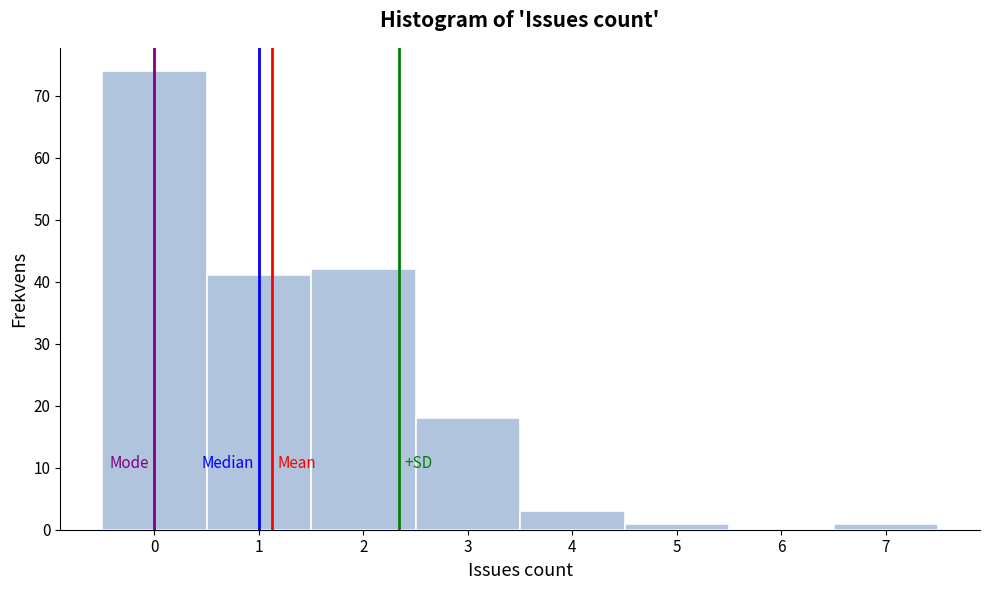

Reading left to right, transcribe this chart: for each bar, give the range it covers on the x-axis and its height. The values are not printed on the chart, so give them approximately, as read against the axis.

-0.5 to 0.5: 74
0.5 to 1.5: 41
1.5 to 2.5: 42
2.5 to 3.5: 18
3.5 to 4.5: 3
4.5 to 5.5: 1
5.5 to 6.5: 0
6.5 to 7.5: 1